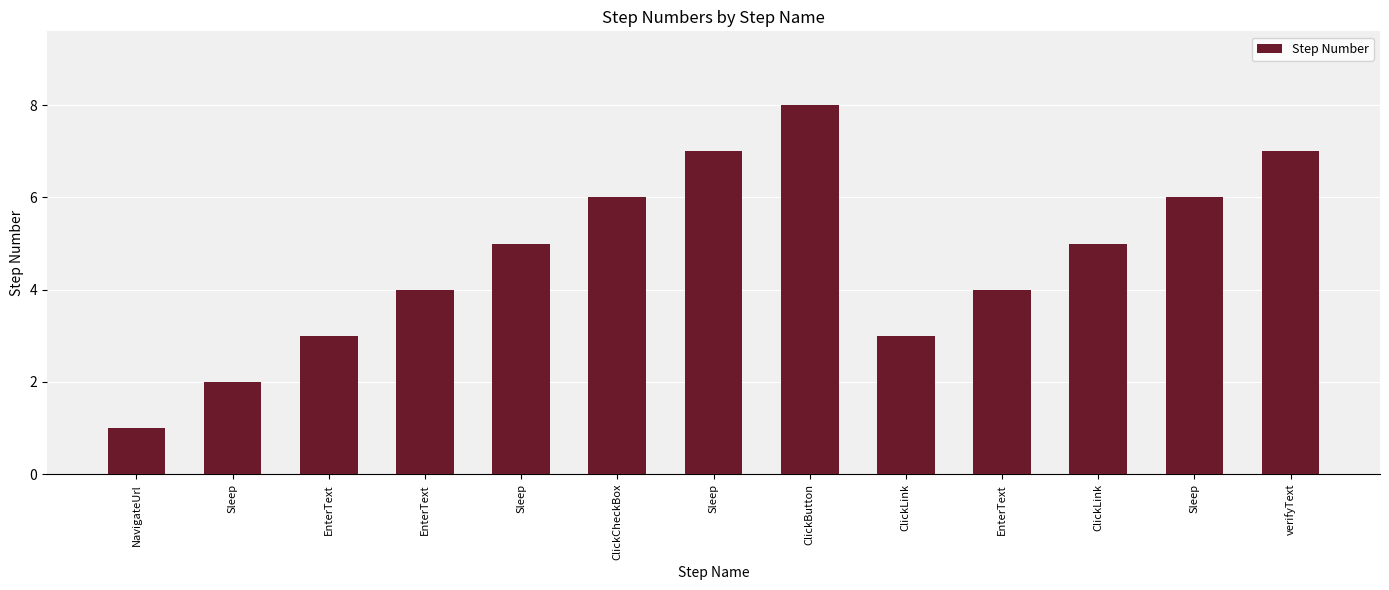

How many categories are shown in the chart?

13